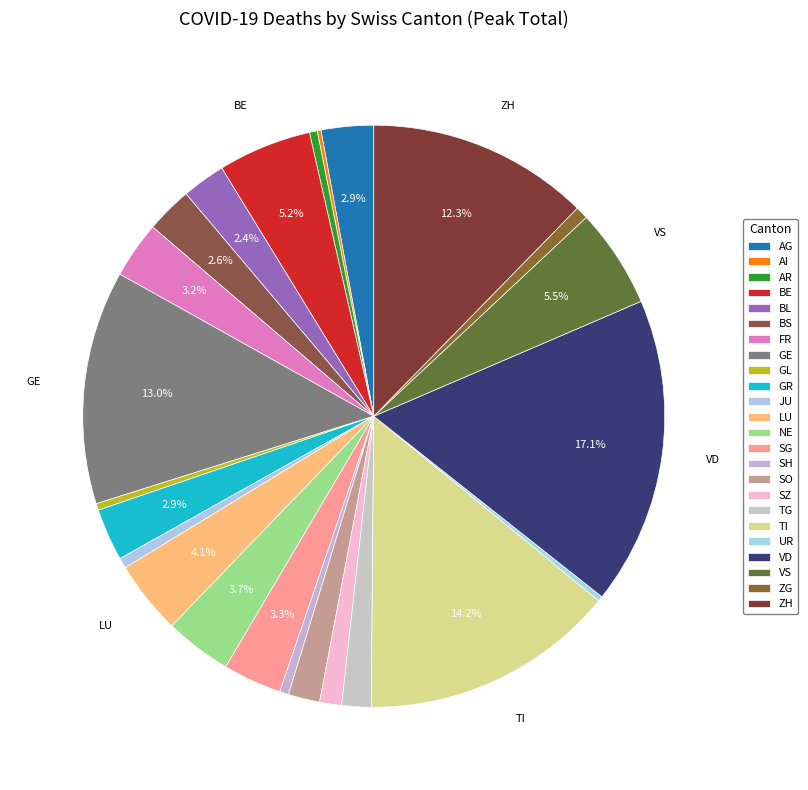

What percentage is the ZG slice, to the nearest percent?

1%